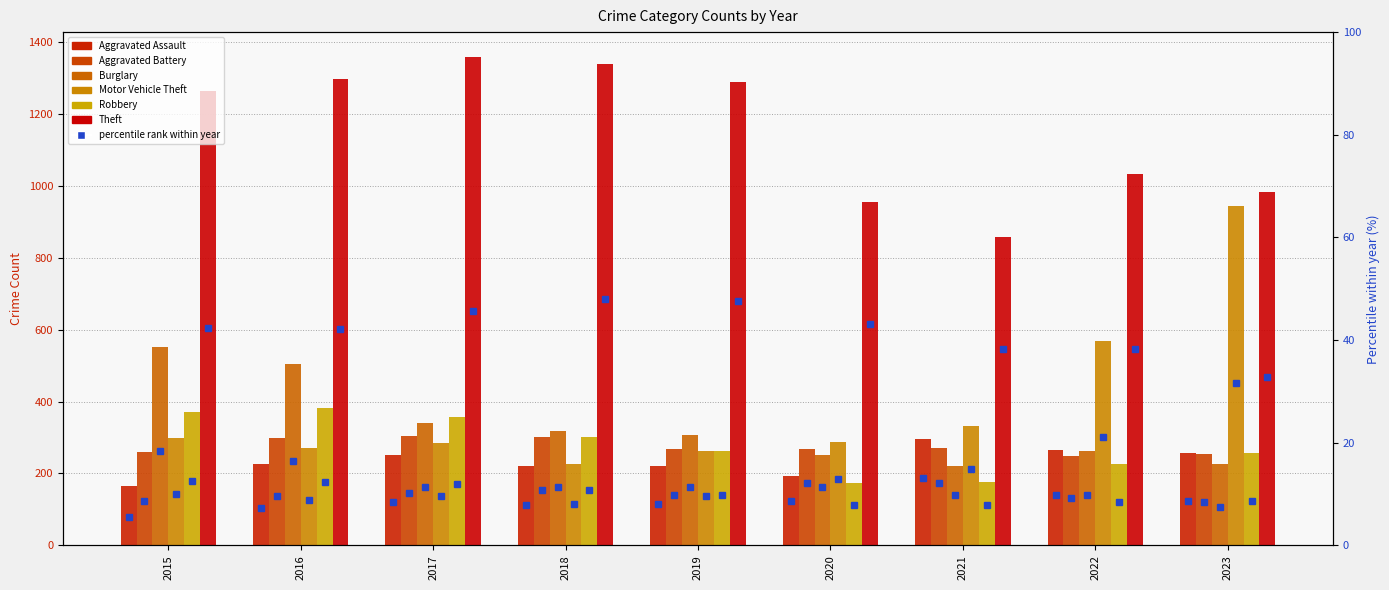

What are all the series names shown in the legend?

Aggravated Assault, Aggravated Battery, Burglary, Motor Vehicle Theft, Robbery, Theft